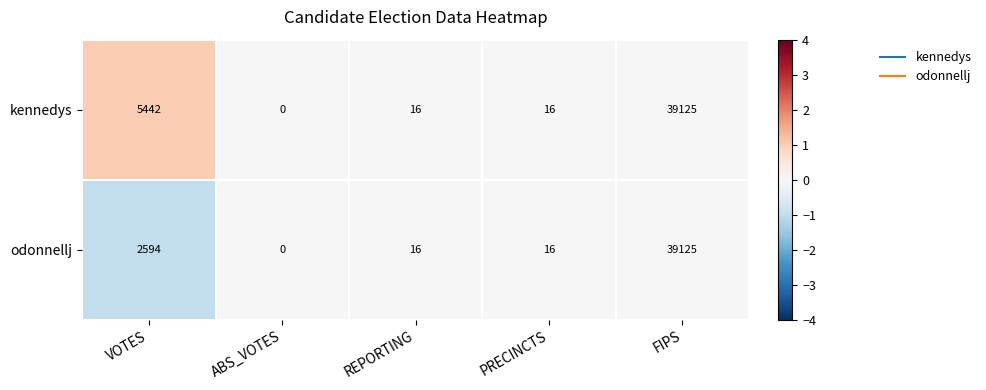

Reading left to right, list all the values displayed in this chart.

kennedys: VOTES=5442	ABS_VOTES=0	REPORTING=16	PRECINCTS=16	FIPS=39125
odonnellj: VOTES=2594	ABS_VOTES=0	REPORTING=16	PRECINCTS=16	FIPS=39125